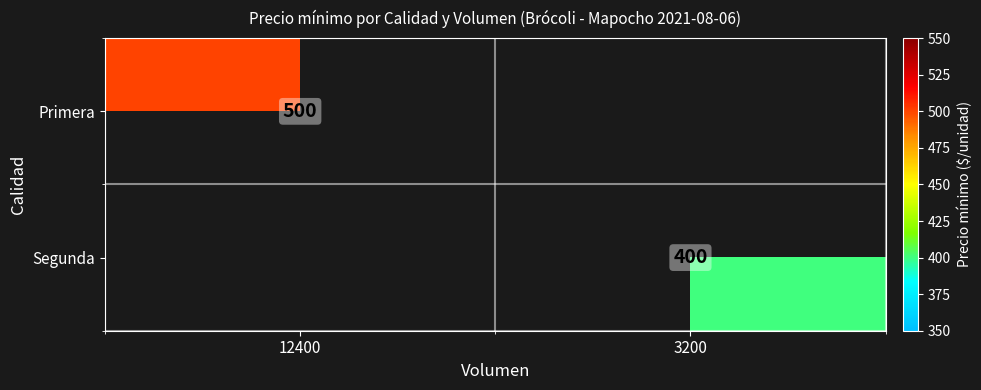

What is the difference between the highest and lowest values at 3200?

400